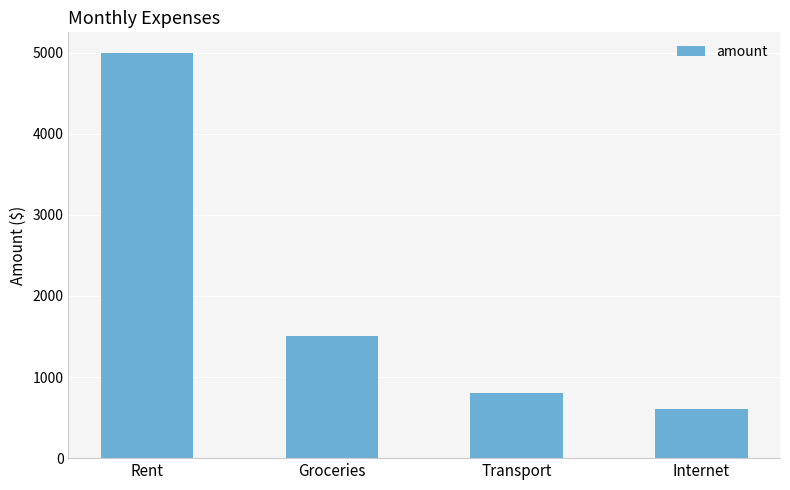

How many values are below 1500?

2